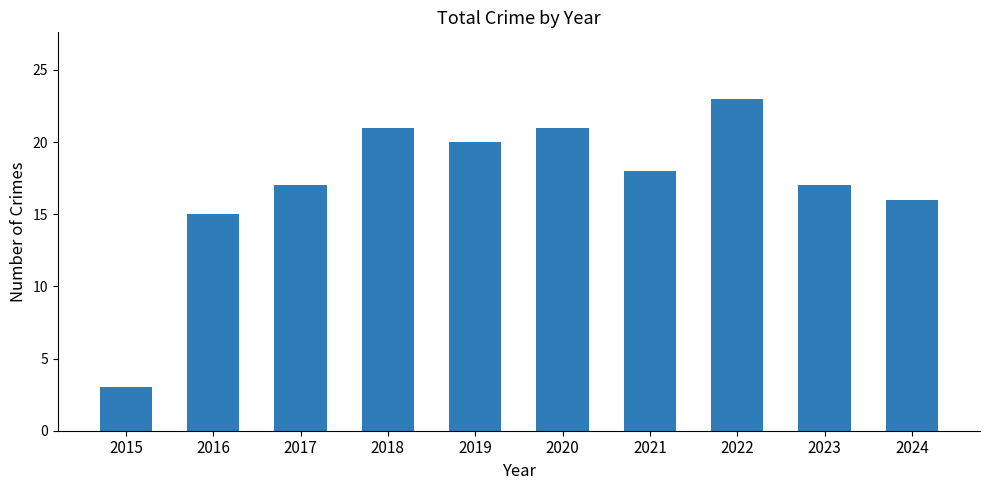

How many values are below 18?

5